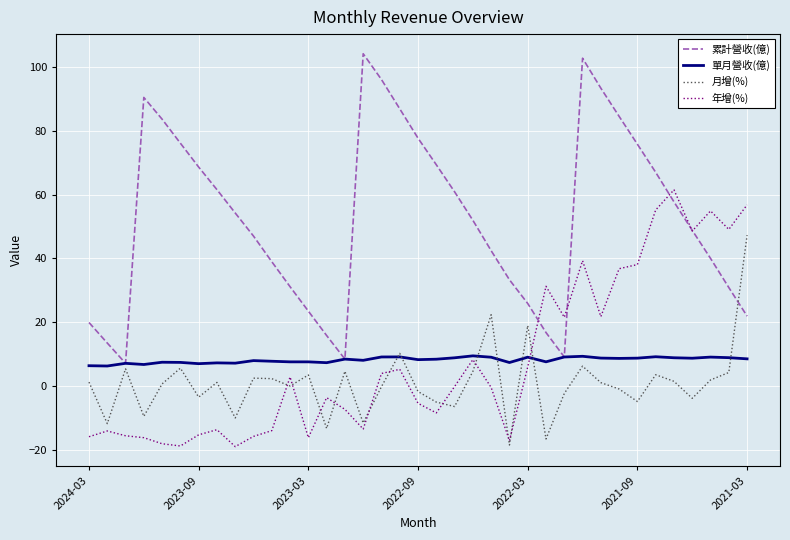

Which series has the largest total across all categories?

累計營收(億)